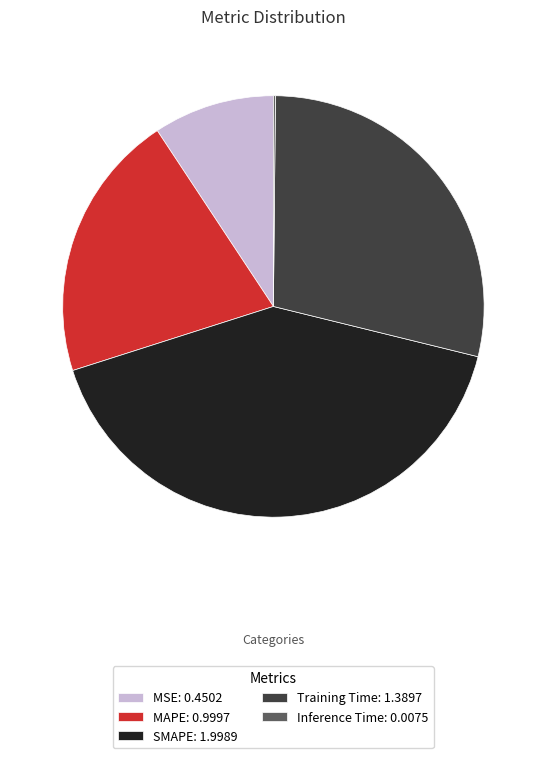

Do SMAPE: 1.9989 and MAPE: 0.9997 together represent more than half of the pie?

Yes